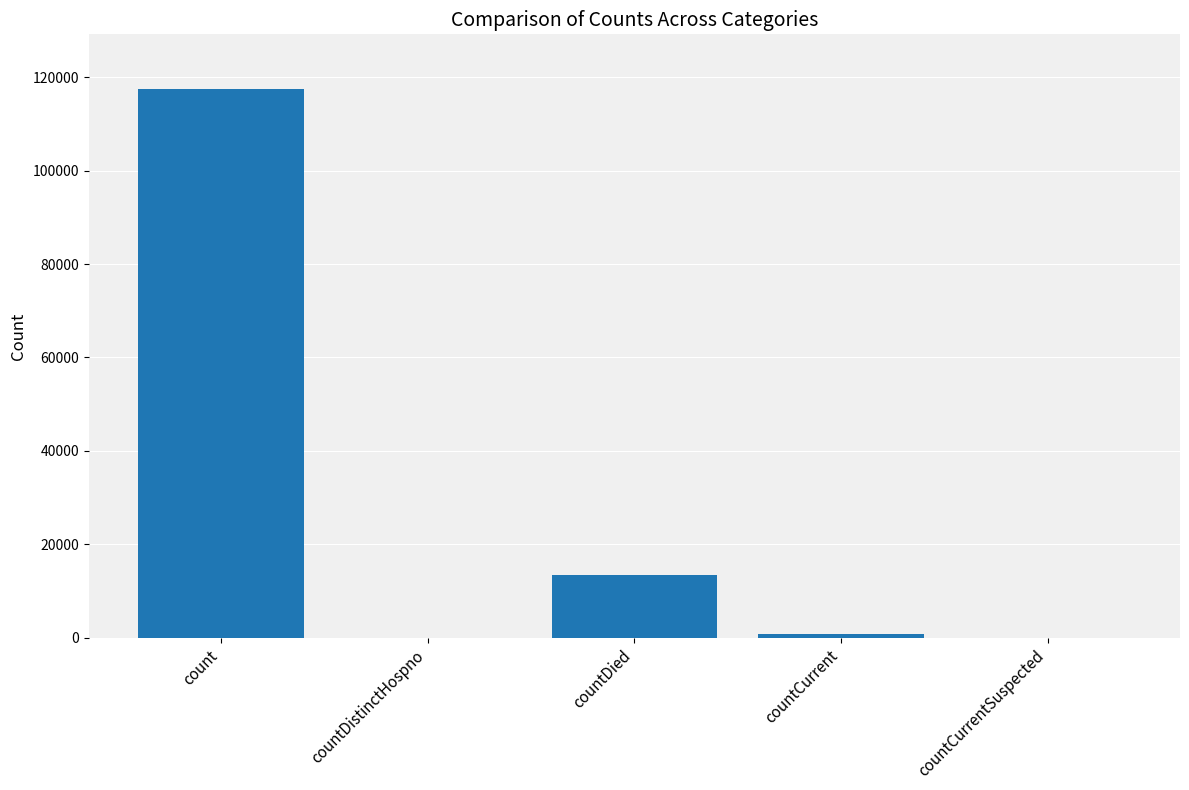

Where does the data first go above 825?

count